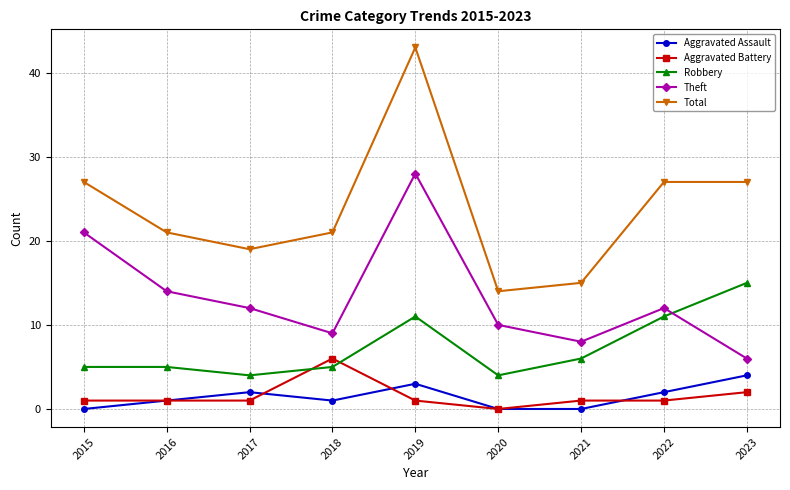

List the series in order of their peak value, lowest first.

Aggravated Assault, Aggravated Battery, Robbery, Theft, Total